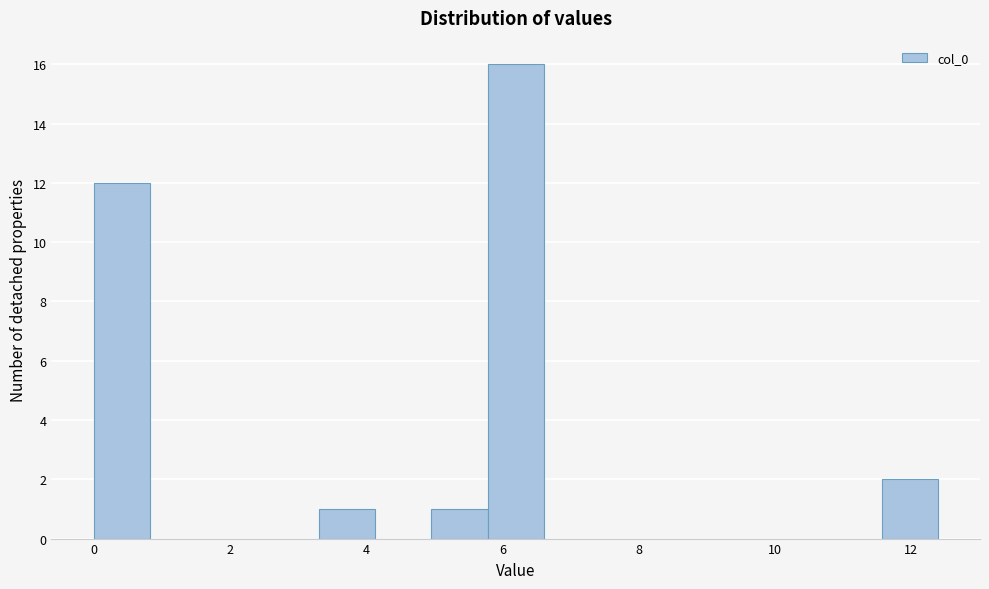

Which range on the x-axis has the tallest bar?

5.8 to 6.6